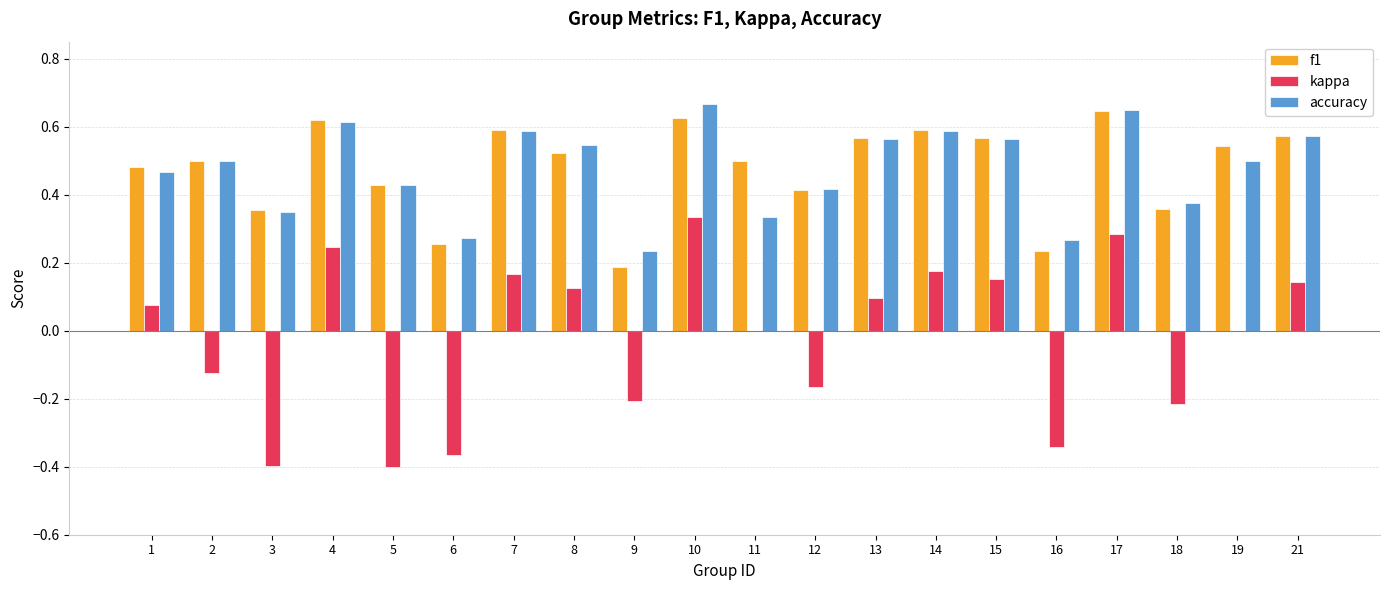

How many f1 values are between 0 and 1?

20